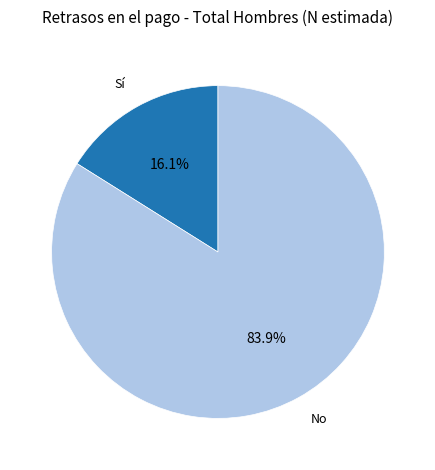

Is there a majority slice in this chart?

Yes